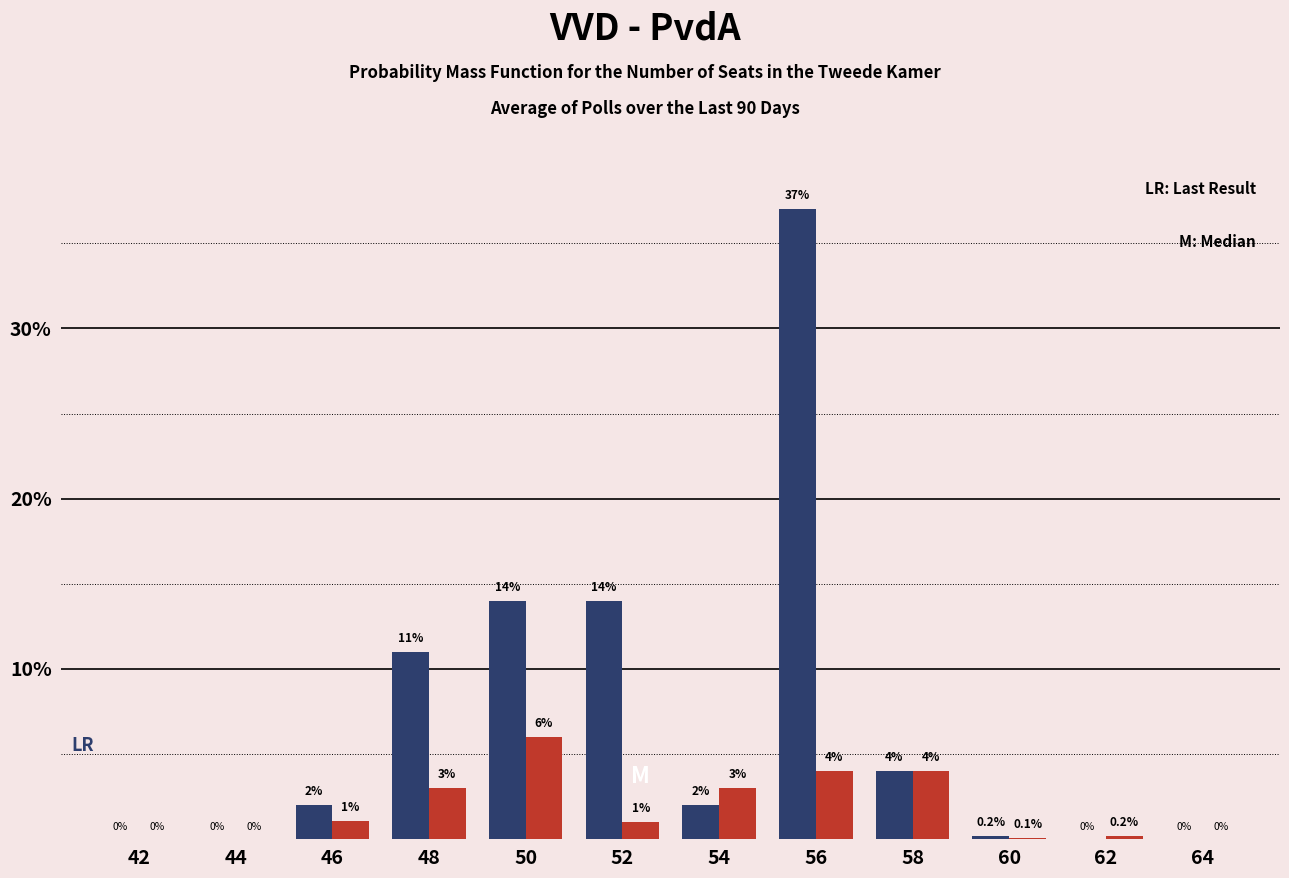

What is the total value across all series at 56?

41.0